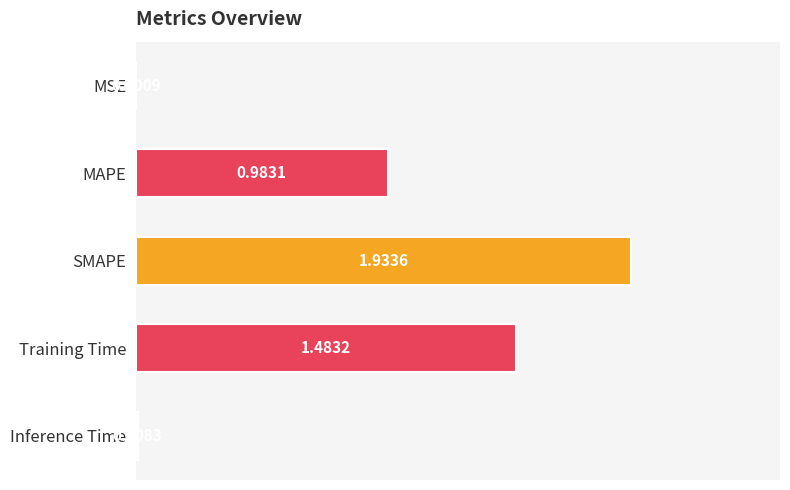

What is the sum of all values?

4.4